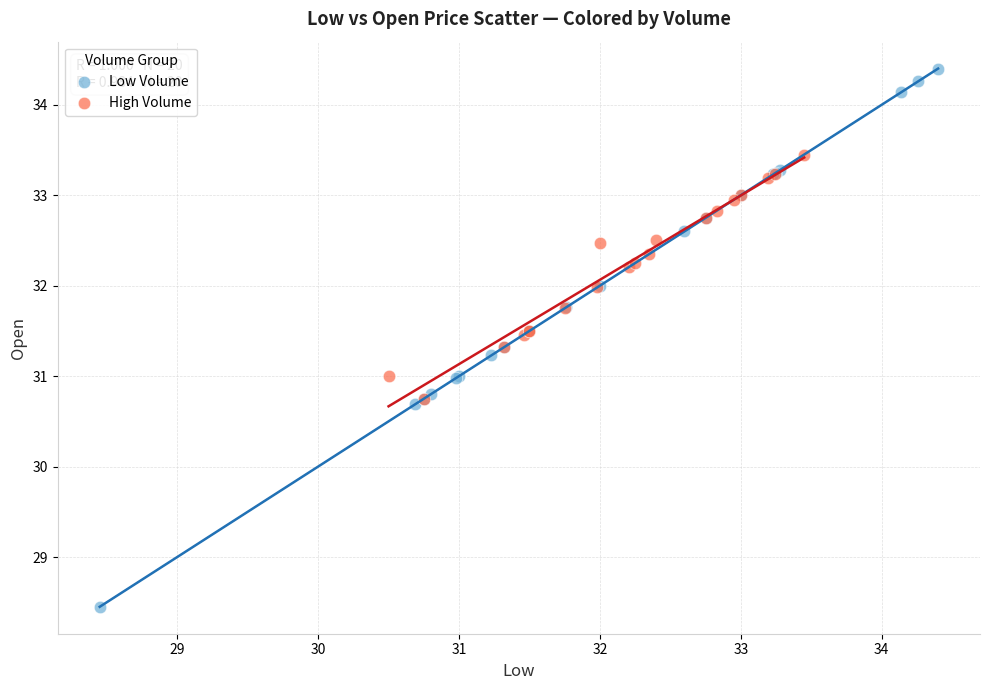

Which series reaches the maximum Y coordinate?

Low Volume